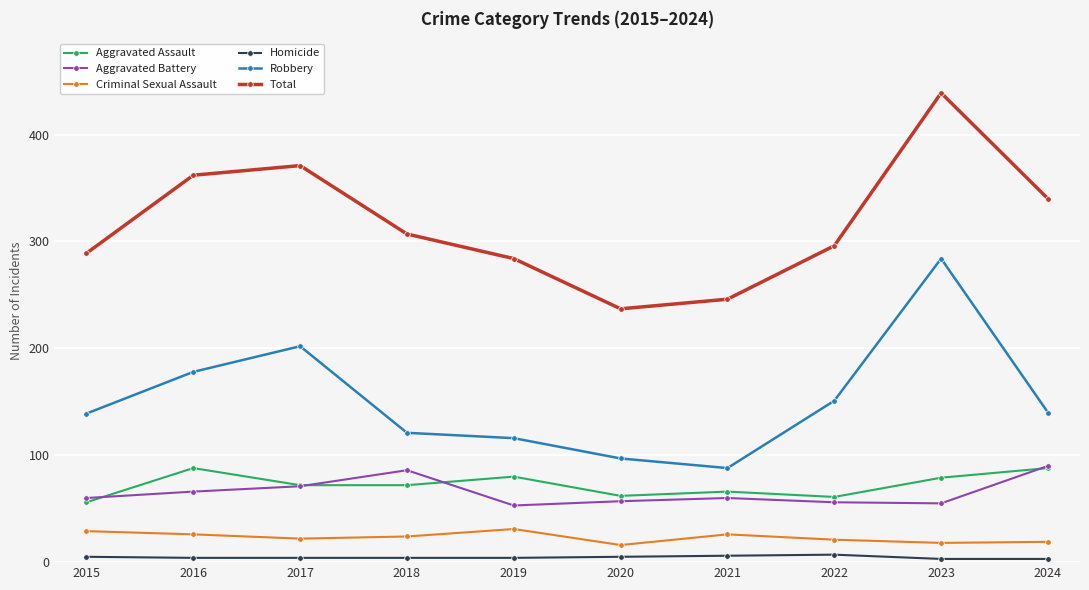

Is the value of Total at 2024 greater than the value of Criminal Sexual Assault at 2018?

Yes